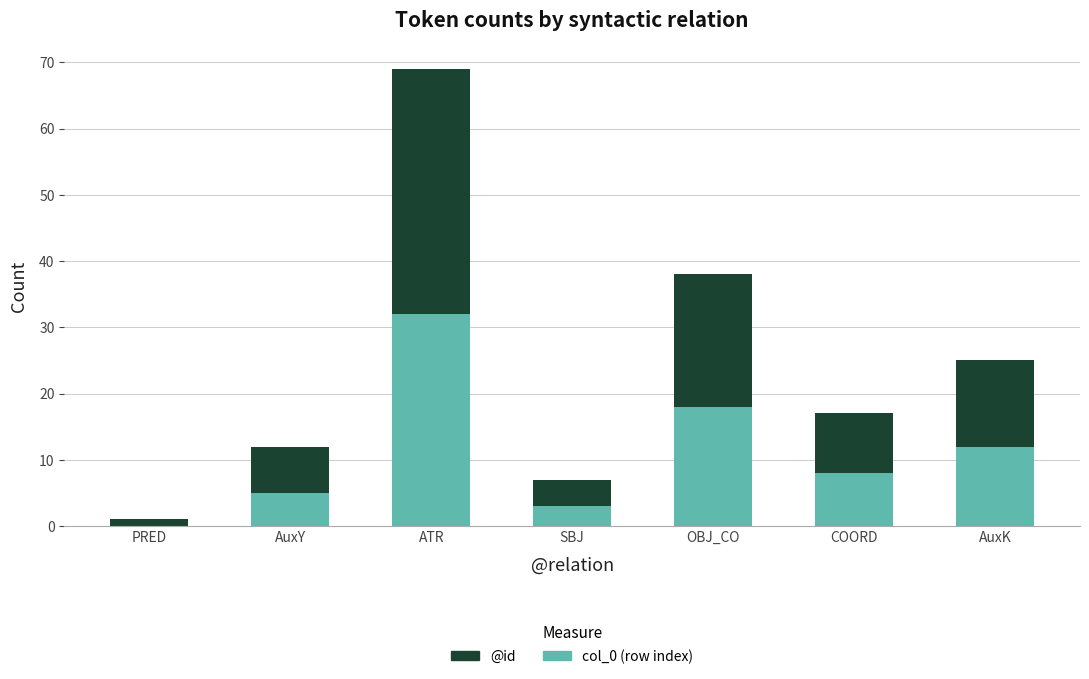

The value of col_0 (row index) at ATR is 22. True or false?

False